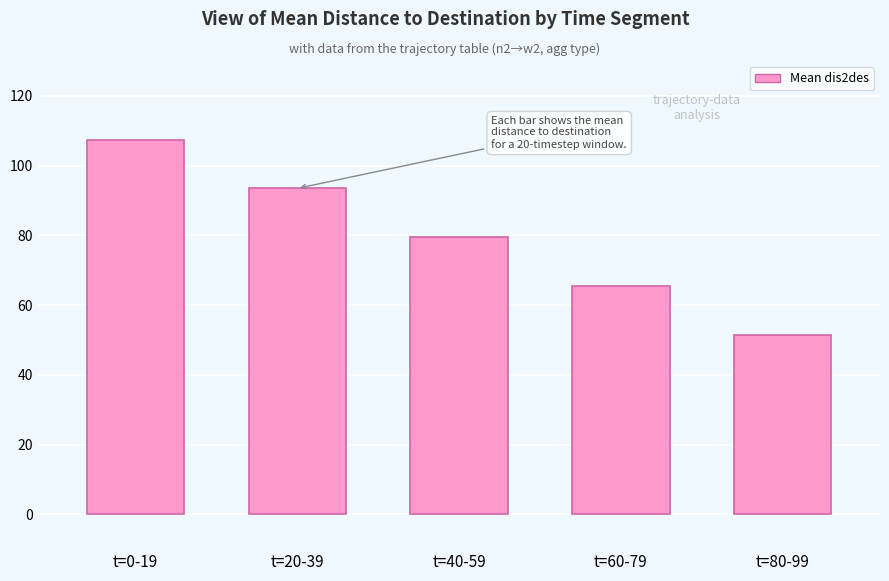

Does the chart contain stacked bars?

No